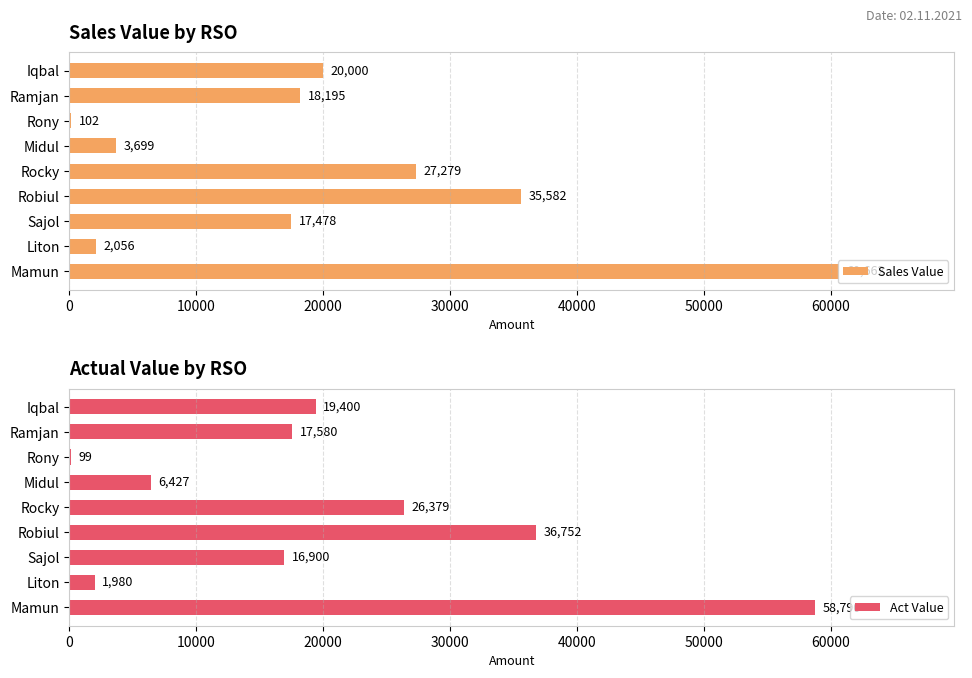

Is it true that Sales Value equals 54015.9 at Robiul?

False